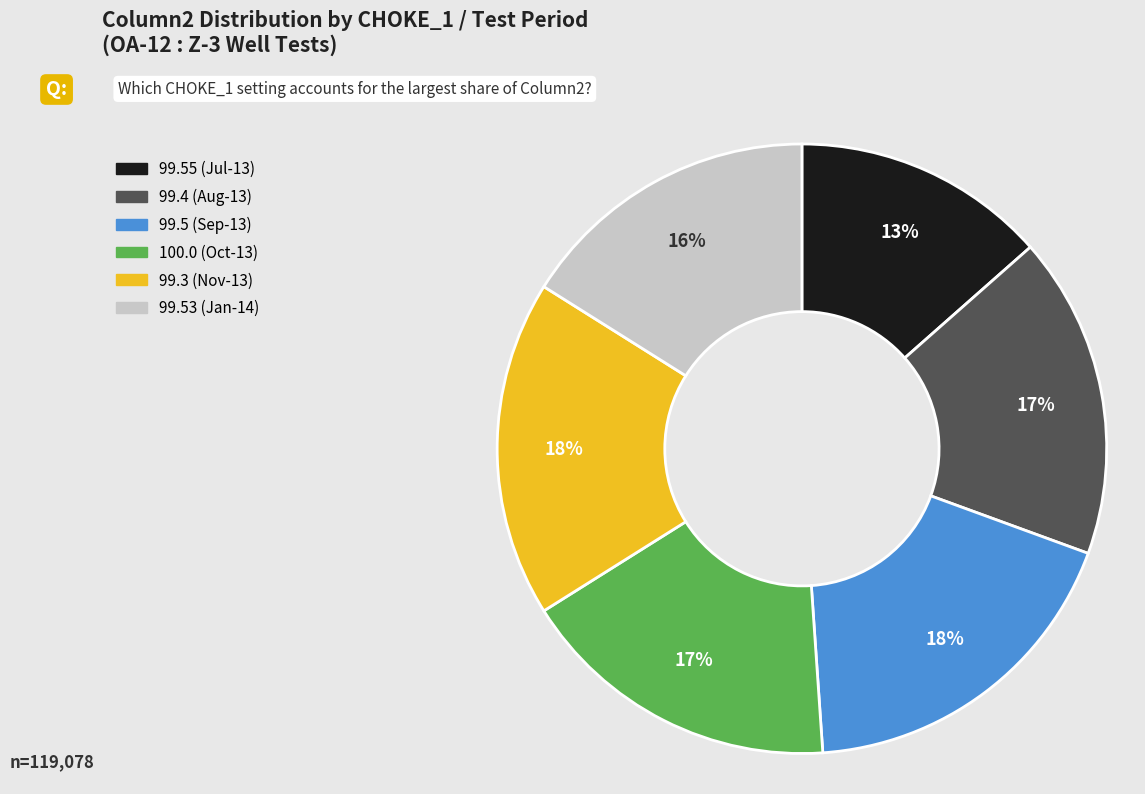

What is the smallest slice in the pie chart?

99.55 (Jul-13)